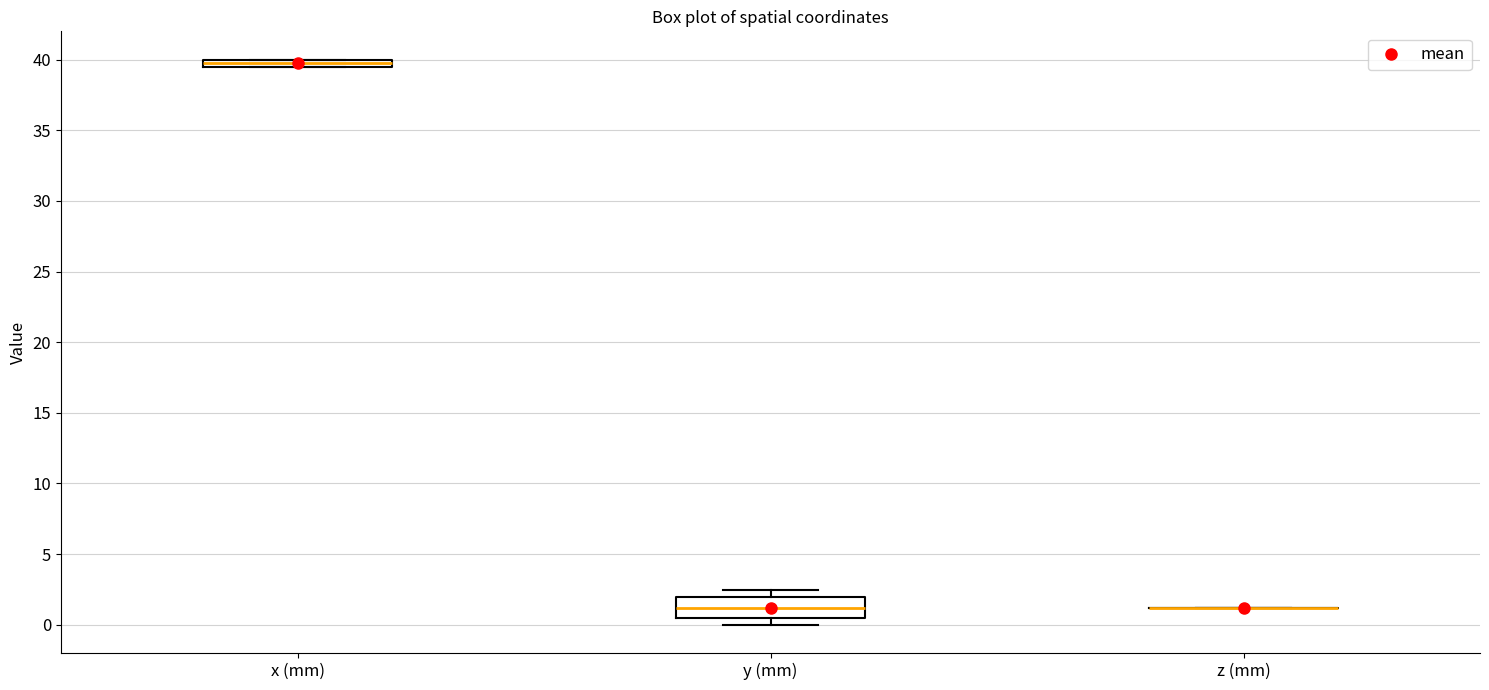

Comparing the boxes themselves (not the whiskers), which one is the tallest?

y (mm)